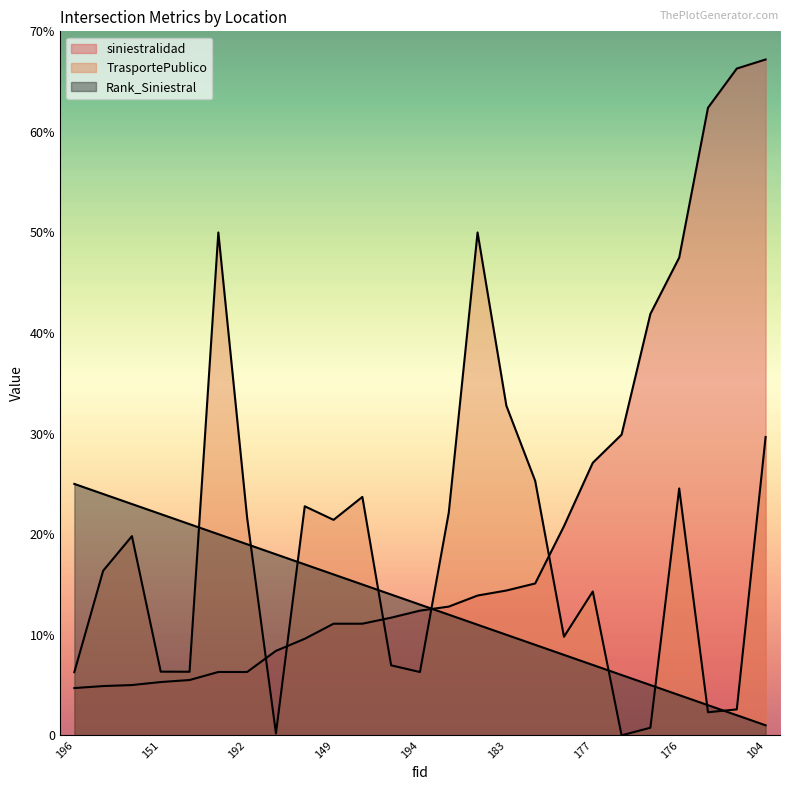

What is the average value of the Rank_Siniestral series?

13.0